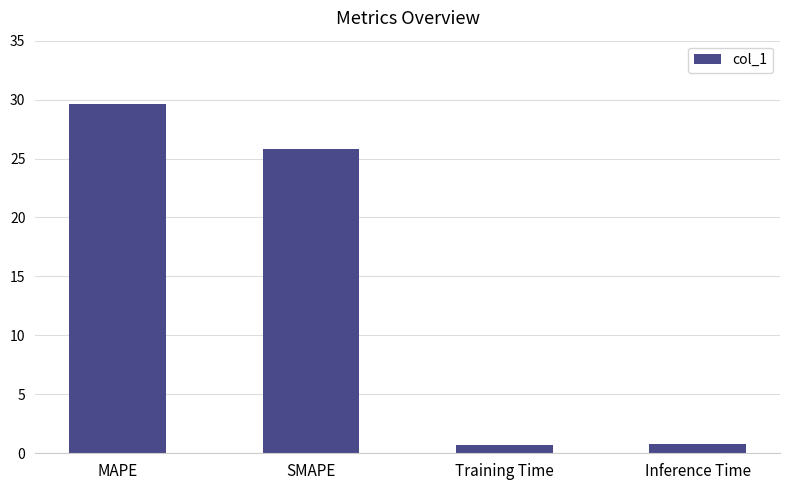

Between SMAPE and Training Time, which is larger?

SMAPE